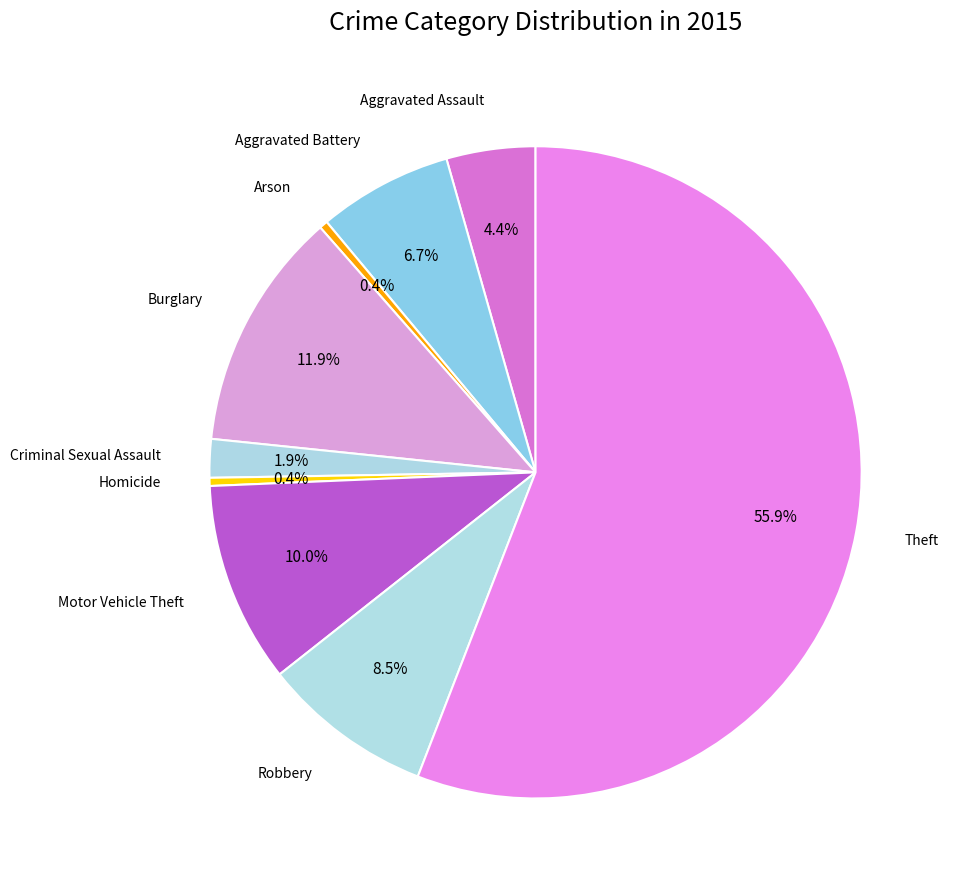

Is there a majority slice in this chart?

Yes